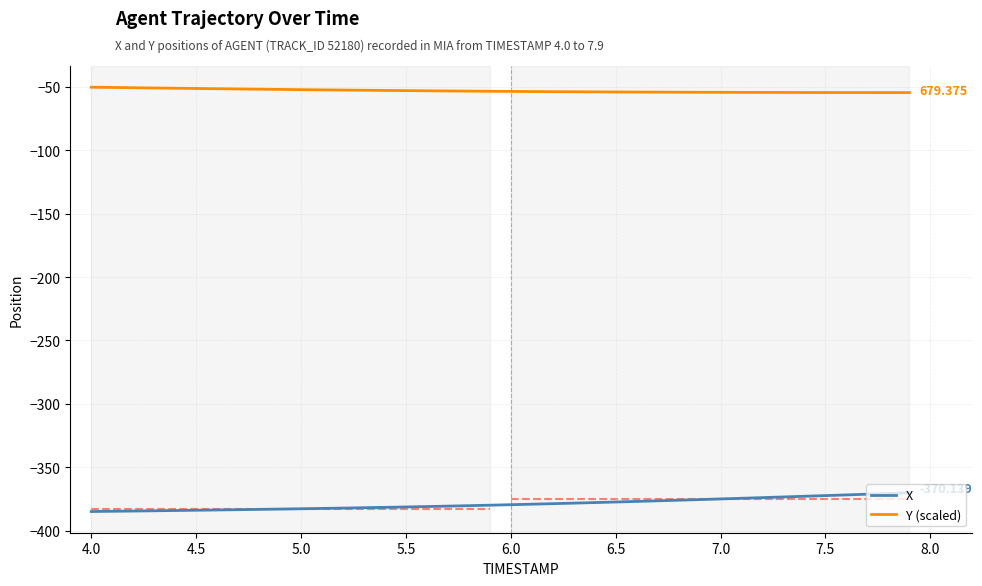

True or false: Y (scaled) and X intersect in this chart.

False